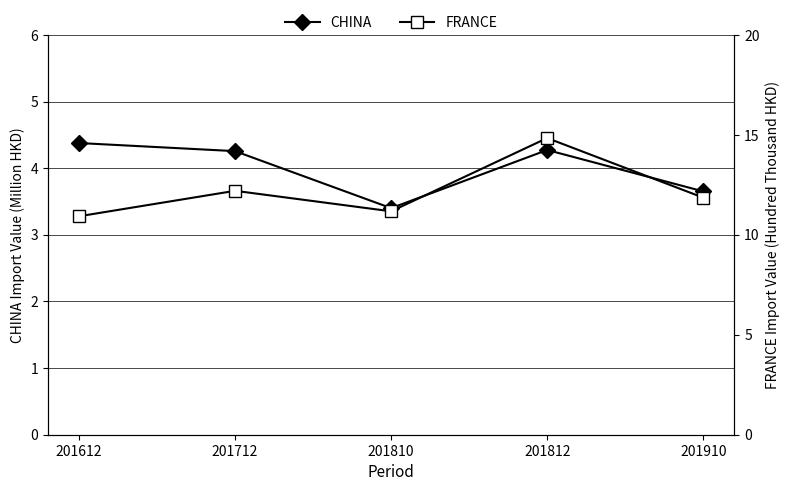

What is the difference between the highest and lowest values at 201810?

7.8